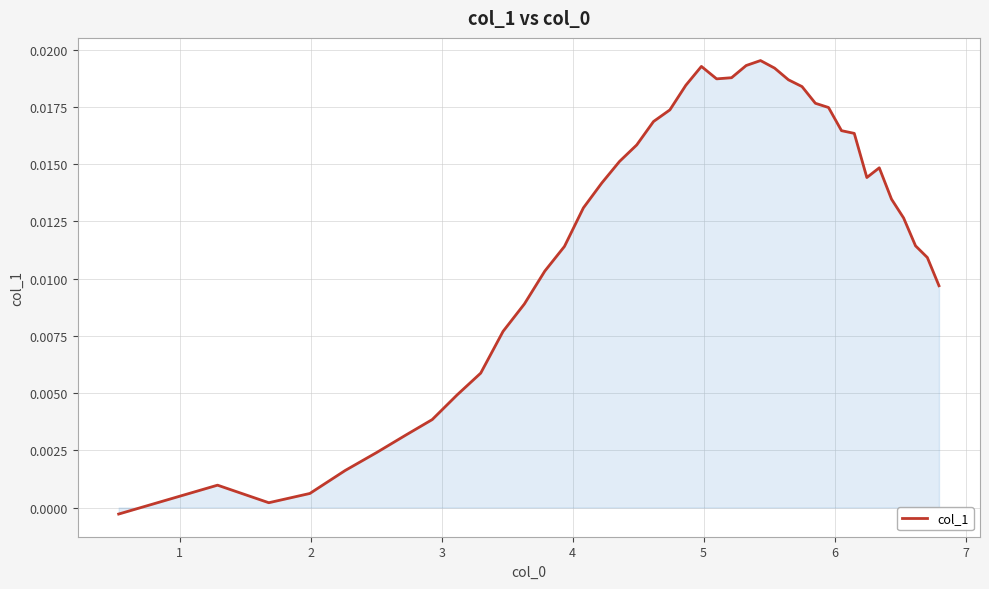

How many categories are shown in the chart?

40